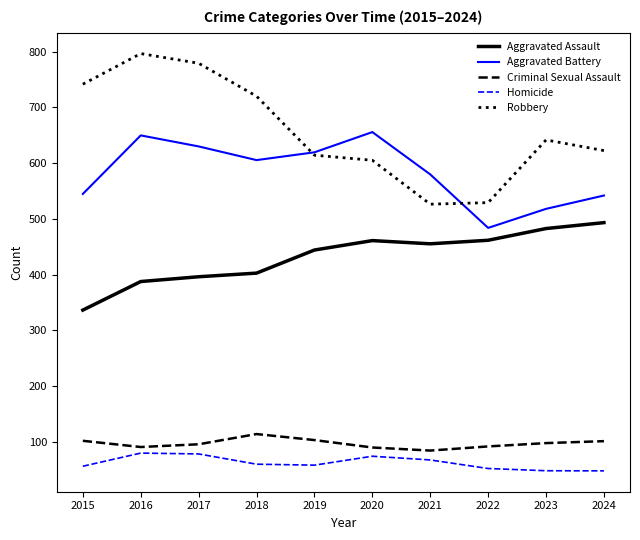

What is the approximate value of Criminal Sexual Assault at 2023?

97.8